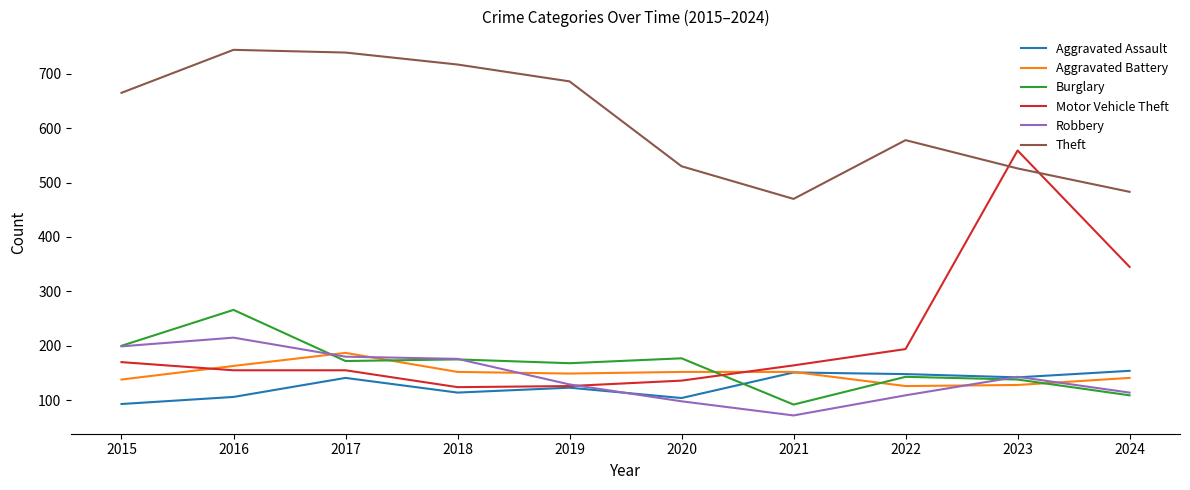

In Aggravated Assault, how many points are higher than both neighbors (excluding endpoints)?

3